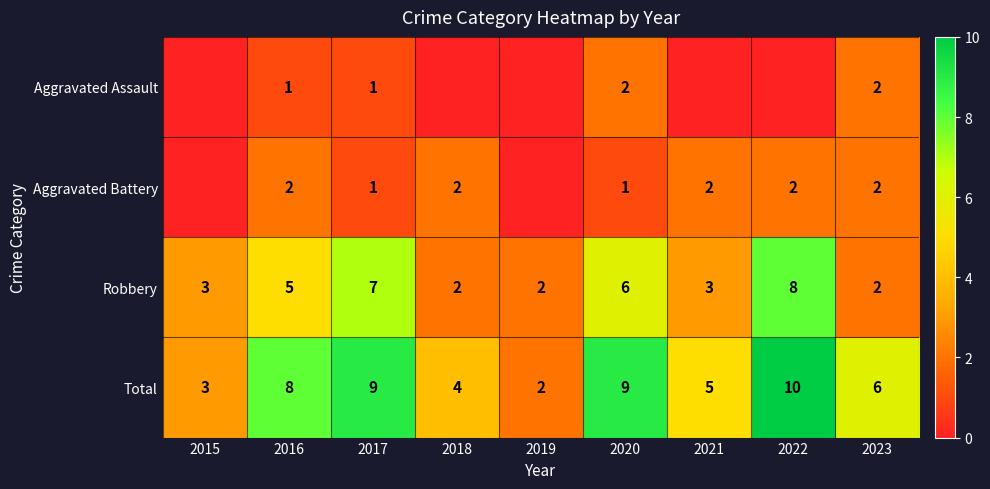

The Robbery series shows 8 at 2020. True or false?

False